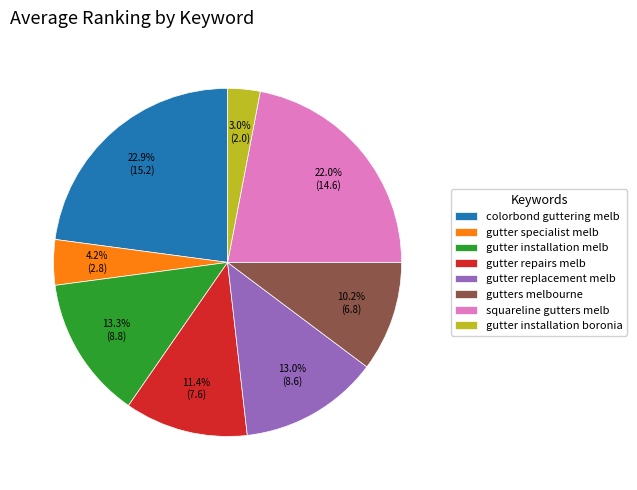

Is there a majority slice in this chart?

No